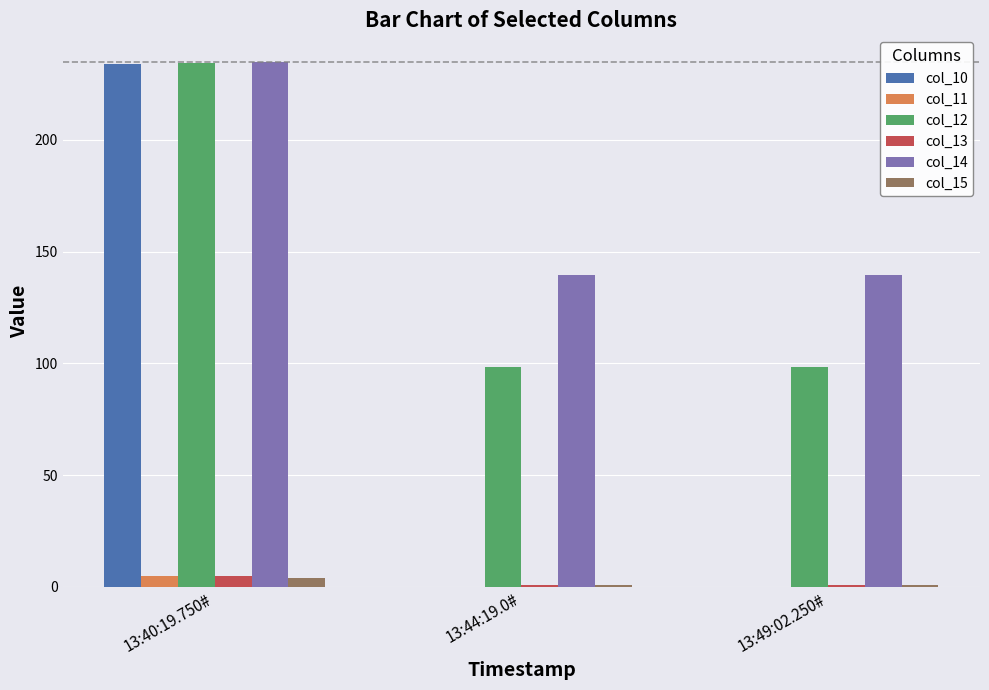

Reading left to right, what are all the values shown in this chart?

col_10: 13:40:19.750#=234.0	13:44:19.0#=0.0	13:49:02.250#=0.0
col_11: 13:40:19.750#=5.0	13:44:19.0#=0.0	13:49:02.250#=0.0
col_12: 13:40:19.750#=234.5	13:44:19.0#=98.5	13:49:02.250#=98.5
col_13: 13:40:19.750#=5.0	13:44:19.0#=1.0	13:49:02.250#=1.0
col_14: 13:40:19.750#=235.0	13:44:19.0#=139.5	13:49:02.250#=139.5
col_15: 13:40:19.750#=4.0	13:44:19.0#=1.0	13:49:02.250#=1.0